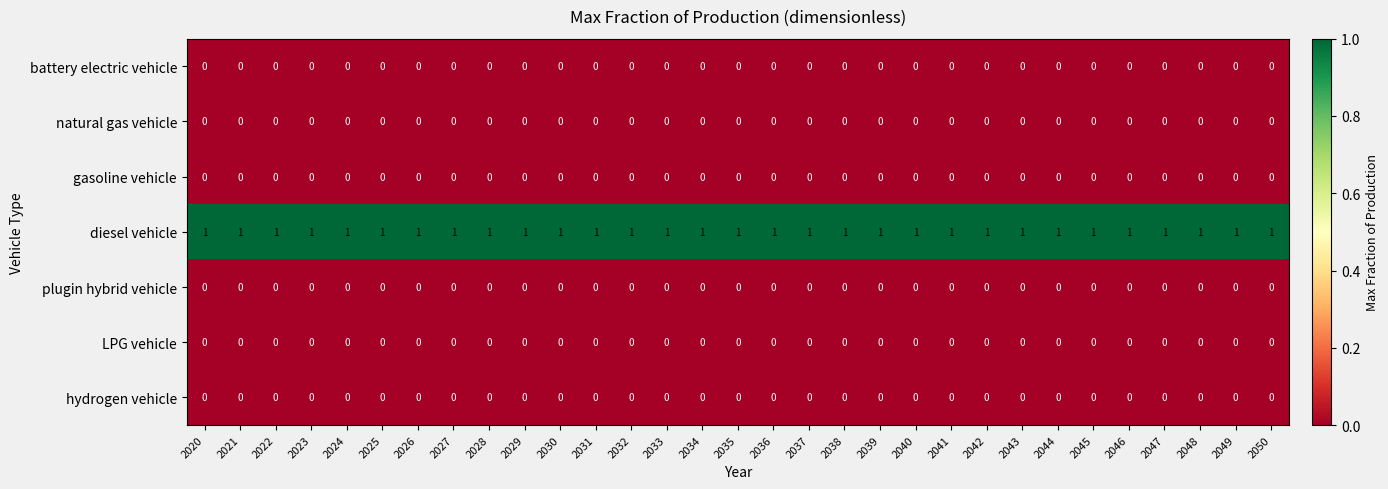

Count the number of categories in the chart.

31